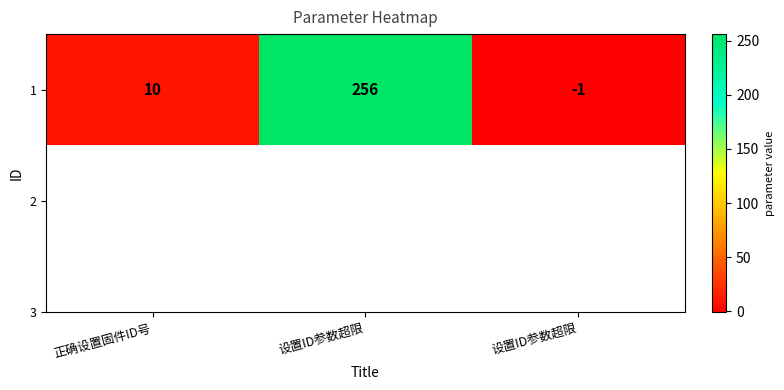

Where does the data first go above 10?

设置ID参数超限